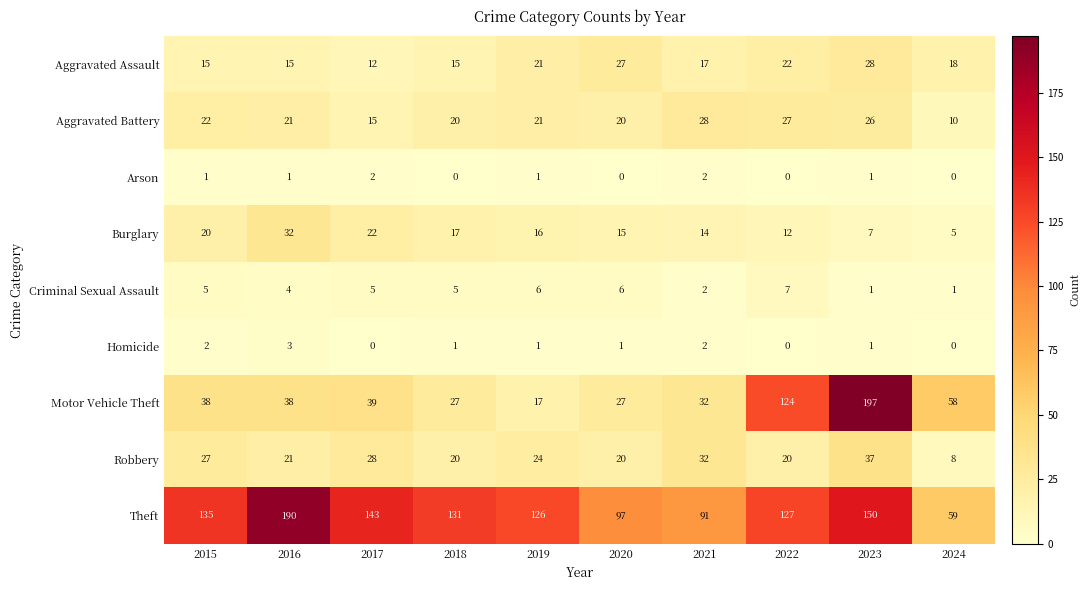

What is the maximum value for Aggravated Battery?

28